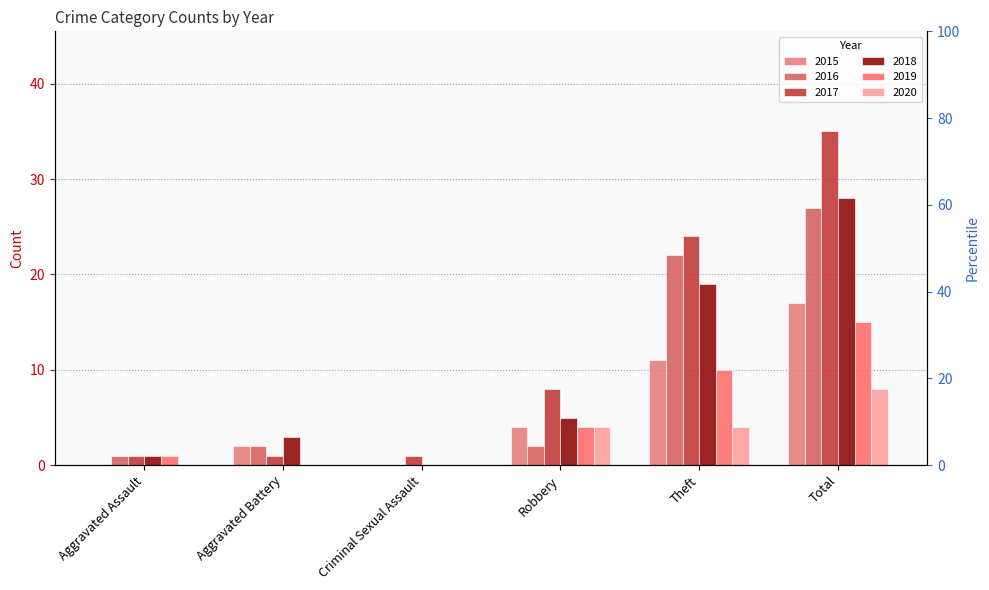

The value of 2016 at Criminal Sexual Assault is -12. True or false?

False